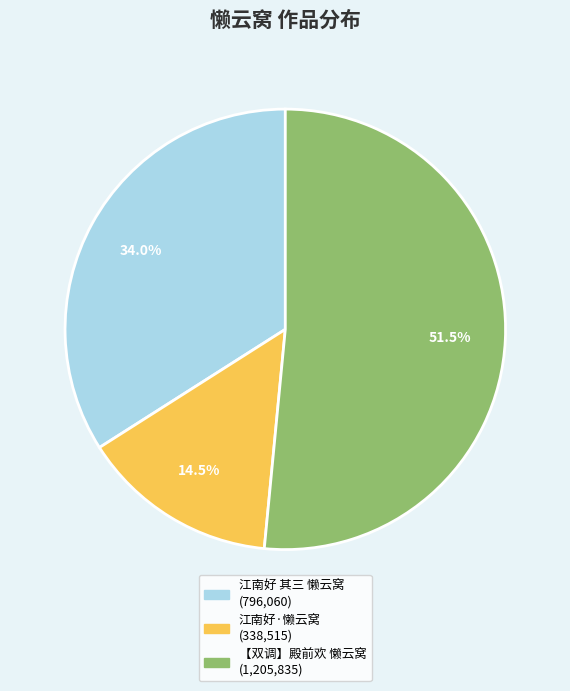

Approximately how many times larger is the value at 江南好 其三 懒云窝 compared to 【双调】殿前欢 懒云窝?

0.7